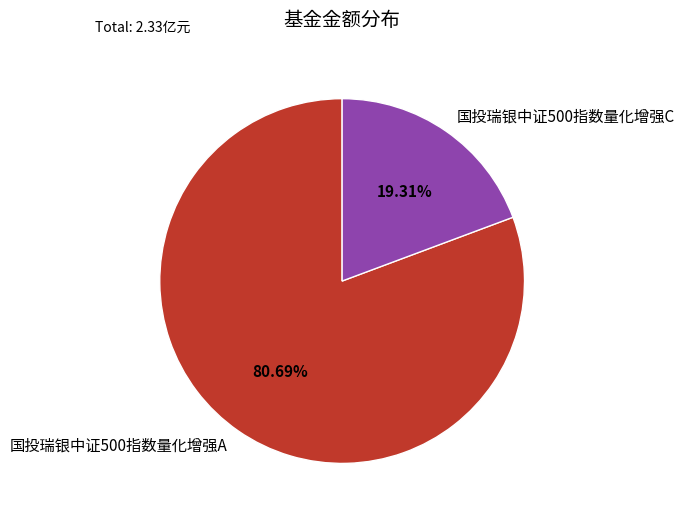

To the nearest percent, what percentage of the pie is 国投瑞银中证500指数量化增强C?

19%